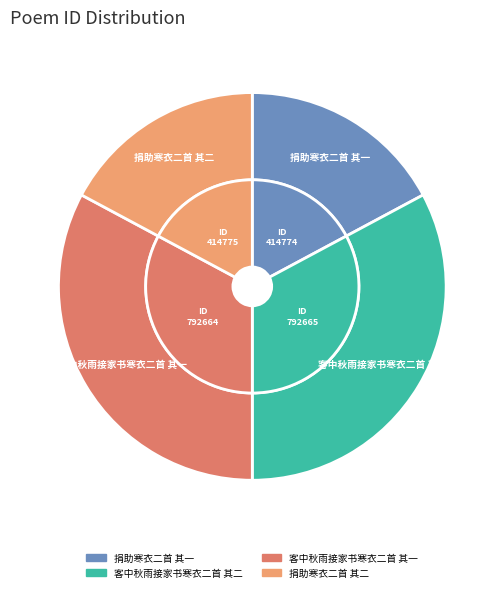

Which slice is the smallest?

捐助寒衣二首 其一